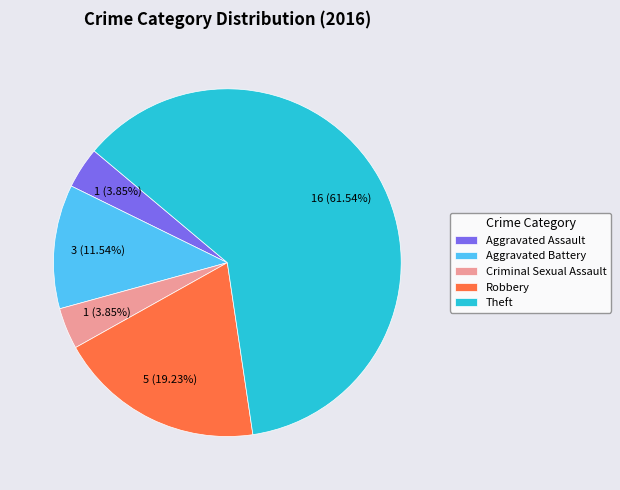

Which slice is the largest?

Theft